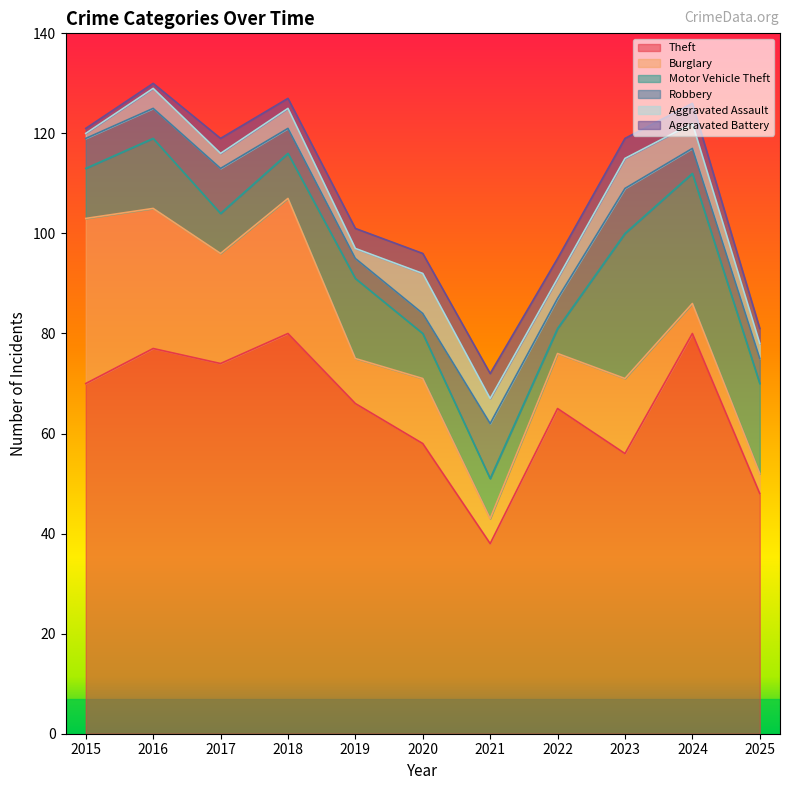

At how many categories does at least one series exceed 52?

9